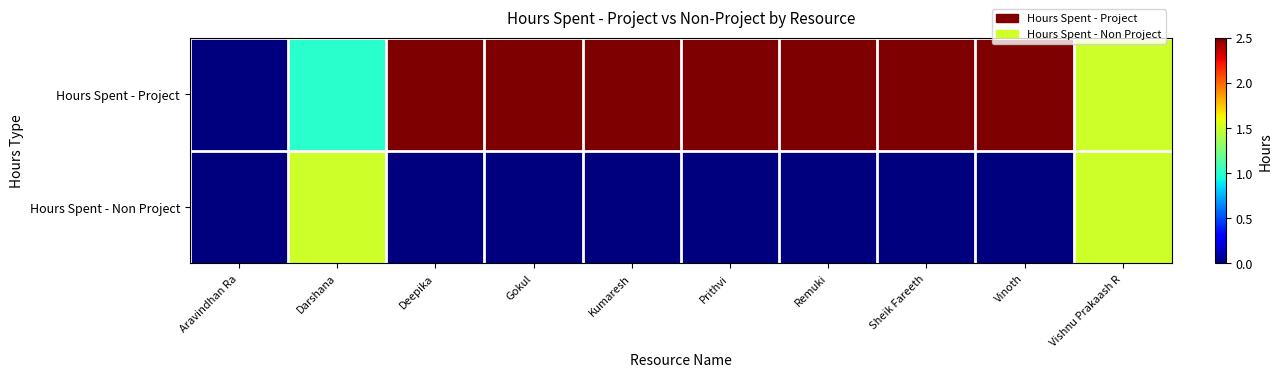

Reading left to right, extract all data points from this chart.

Hours Spent - Project: Aravindhan Ra=0.0	Darshana=1.0	Deepika=2.5	Gokul=2.5	Kumaresh=2.5	Prithvi=2.5	Remuki=2.5	Sheik Fareeth=2.5	Vinoth=2.5	Vishnu Prakaash R=1.5
Hours Spent - Non Project: Aravindhan Ra=0.0	Darshana=1.5	Deepika=0.0	Gokul=0.0	Kumaresh=0.0	Prithvi=0.0	Remuki=0.0	Sheik Fareeth=0.0	Vinoth=0.0	Vishnu Prakaash R=1.5